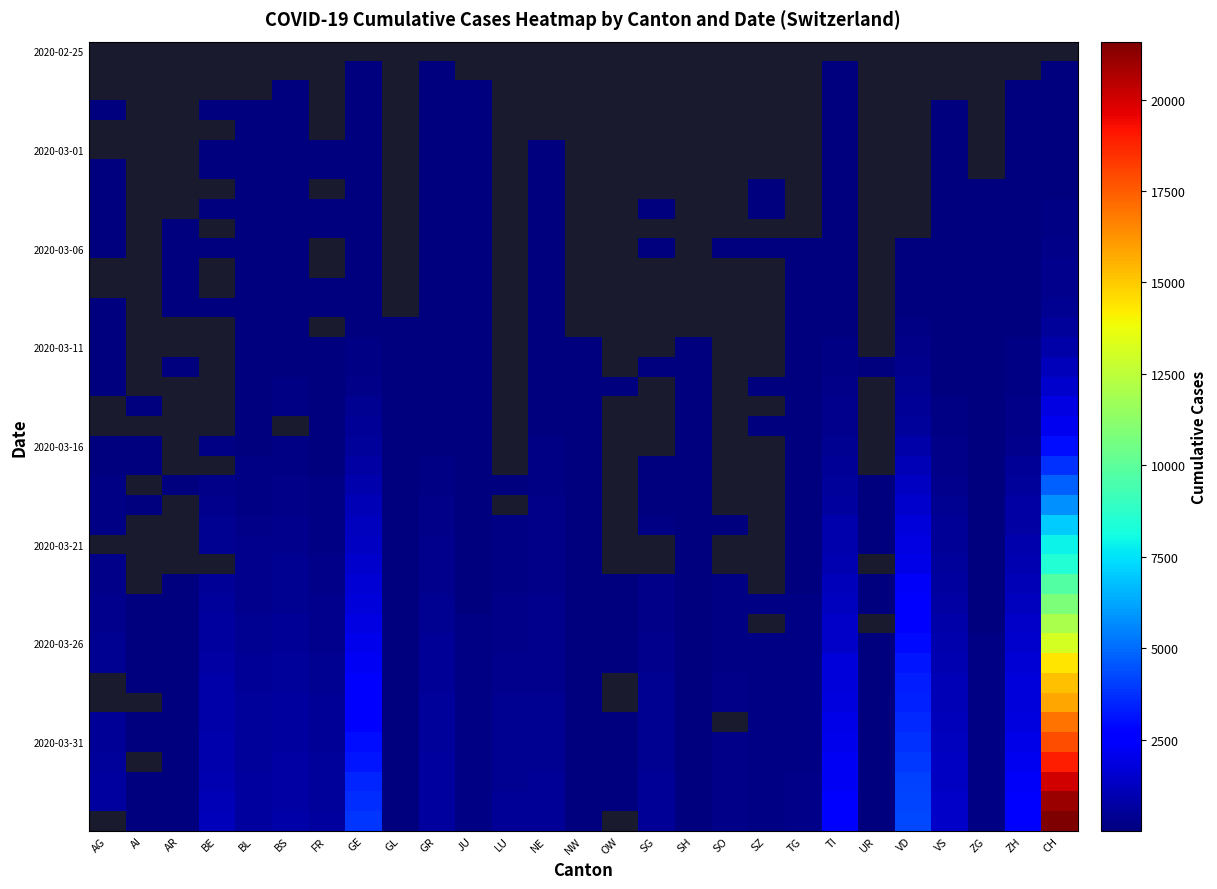

How many distinct data groups are displayed?

40